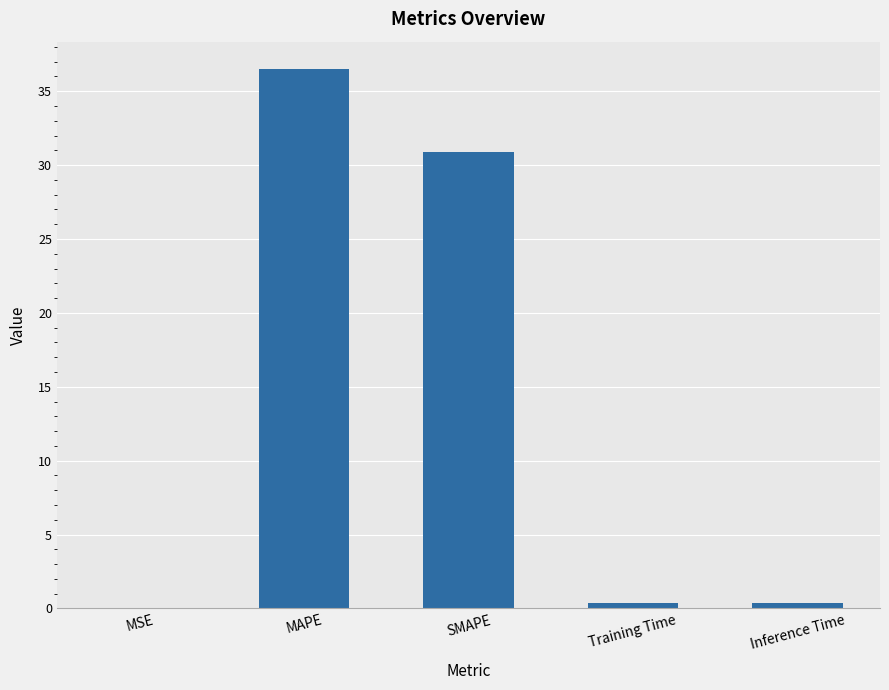

Is it true that the value at SMAPE is 18.8?

False